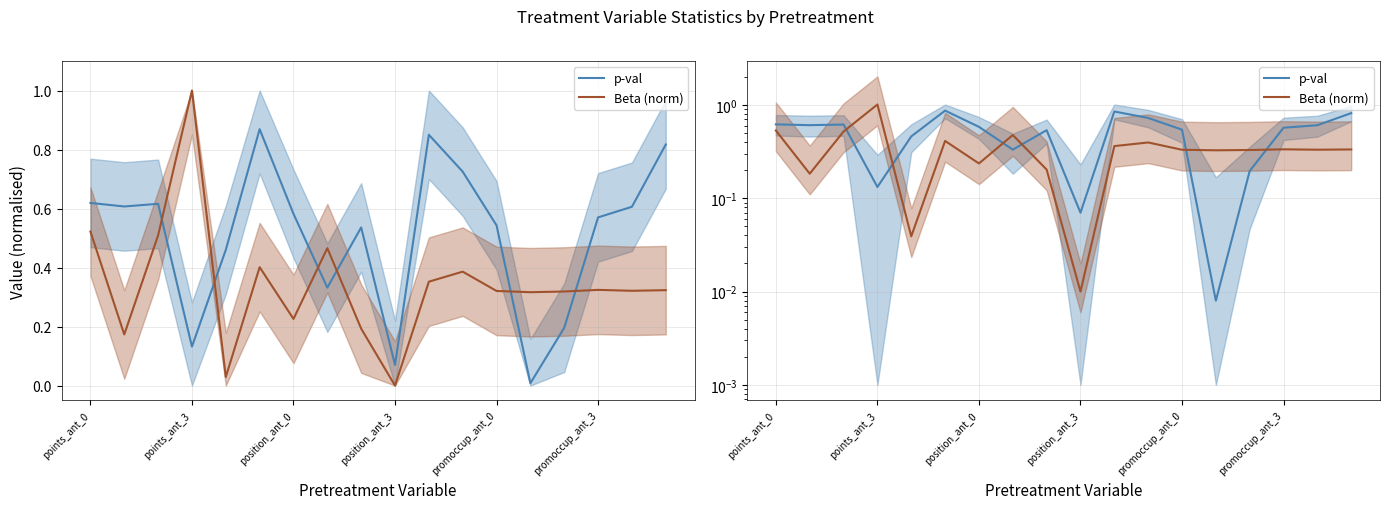

How many interior local valleys does the p-val series have?

5